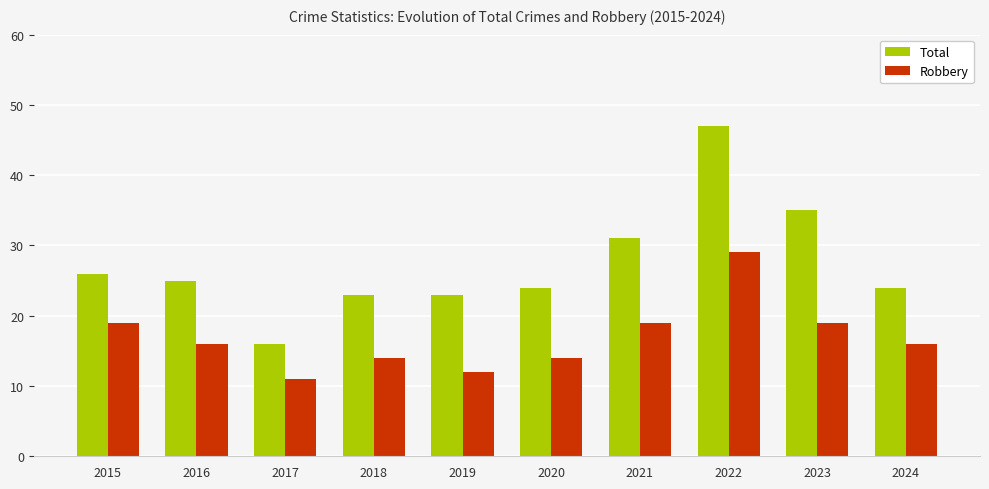

What is the difference between the maximum and minimum values in the Total series?

31